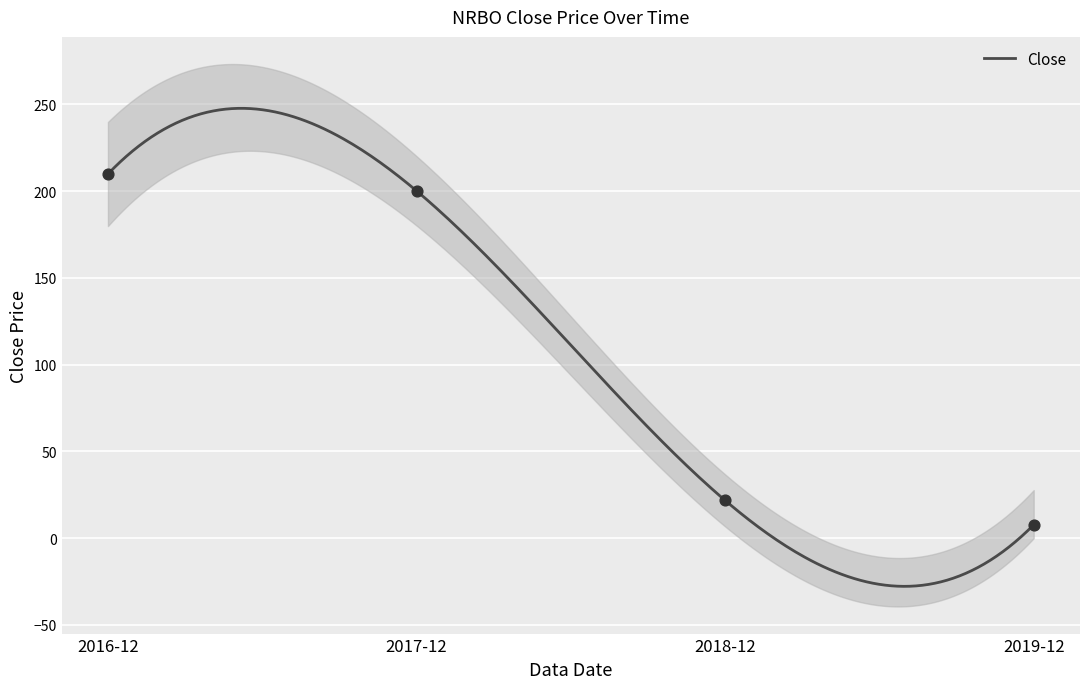

What is the change in value from 2016-12 to 2018-12?

-188.1